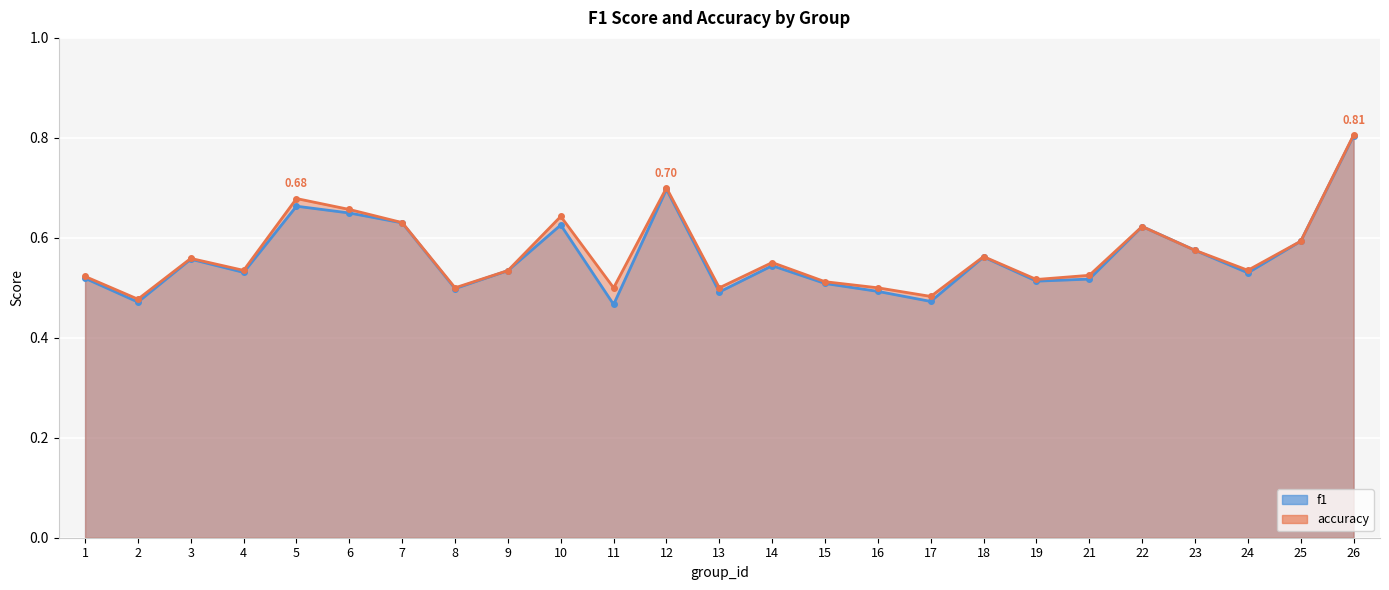

Which series has the largest range (max minus min)?

f1